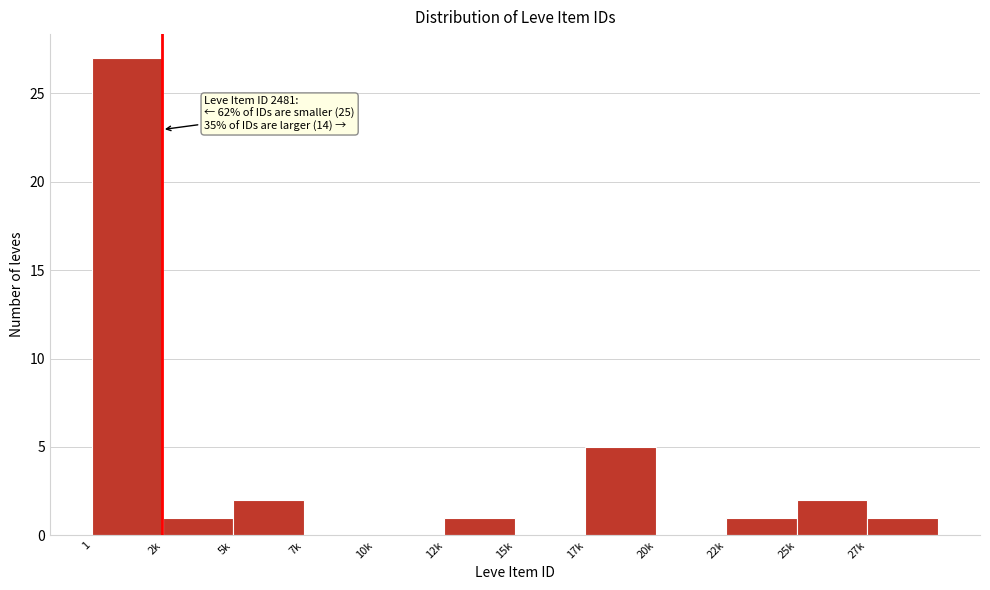

Reading left to right, what are all the values shown in this chart?

1=27	2k=1	5k=2	7k=0	10k=0	12k=1	15k=0	17k=5	20k=0	22k=1	25k=2	27k=1